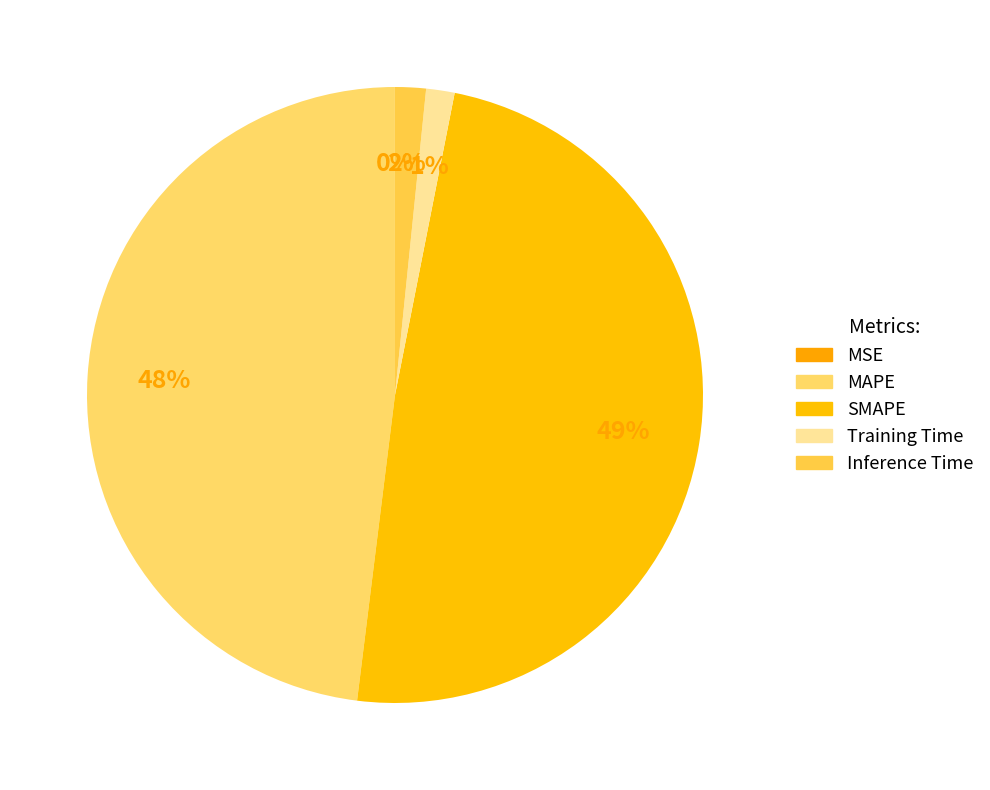

How many slices are in this pie chart?

5